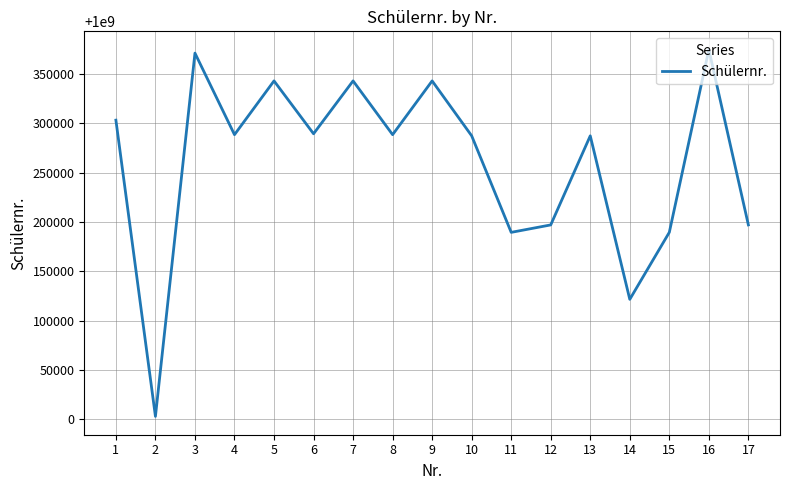

Where does the data first go above 1000288351?

1